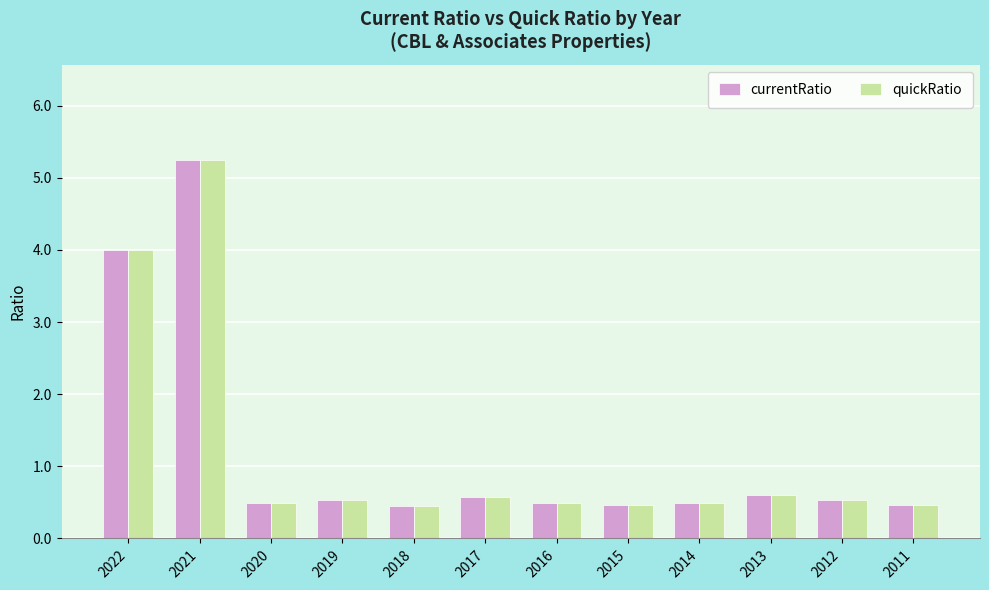

Is it true that quickRatio equals 0.2 at 2012?

False